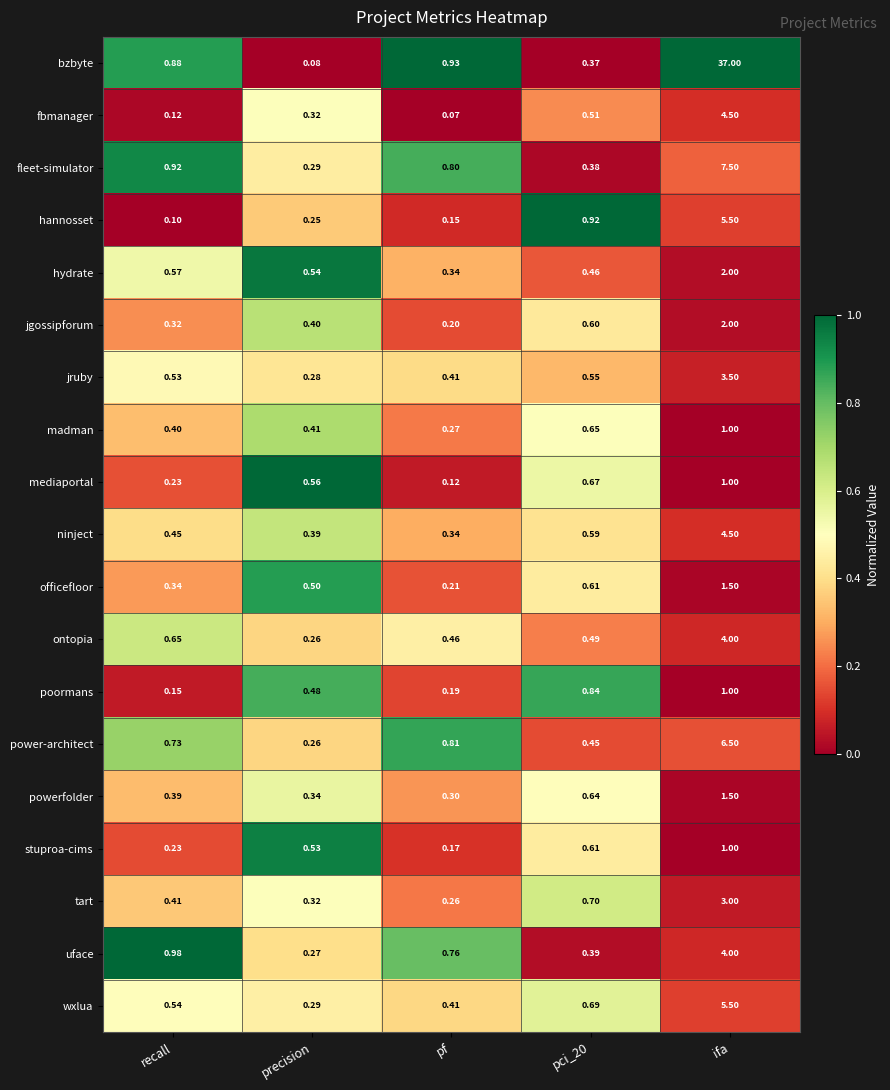

Where is bzbyte nearest to the value 18?

pf